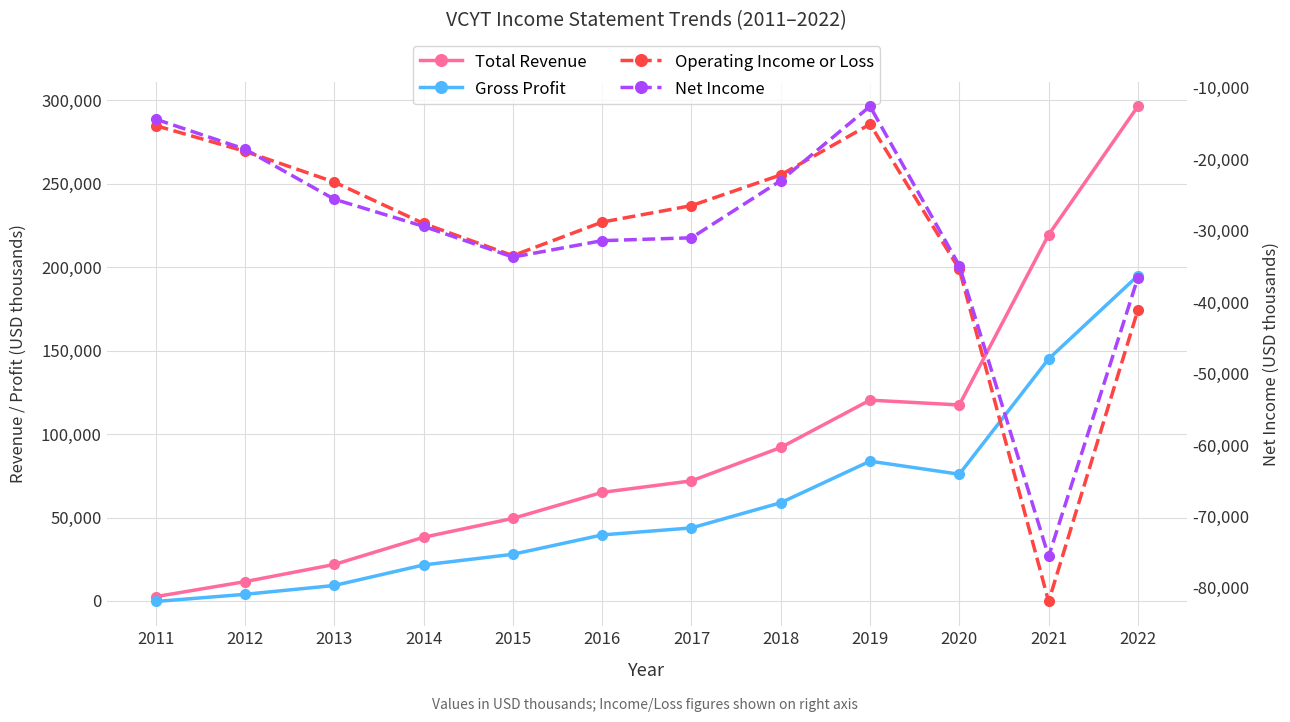

What is the minimum value shown in the chart?

-81900